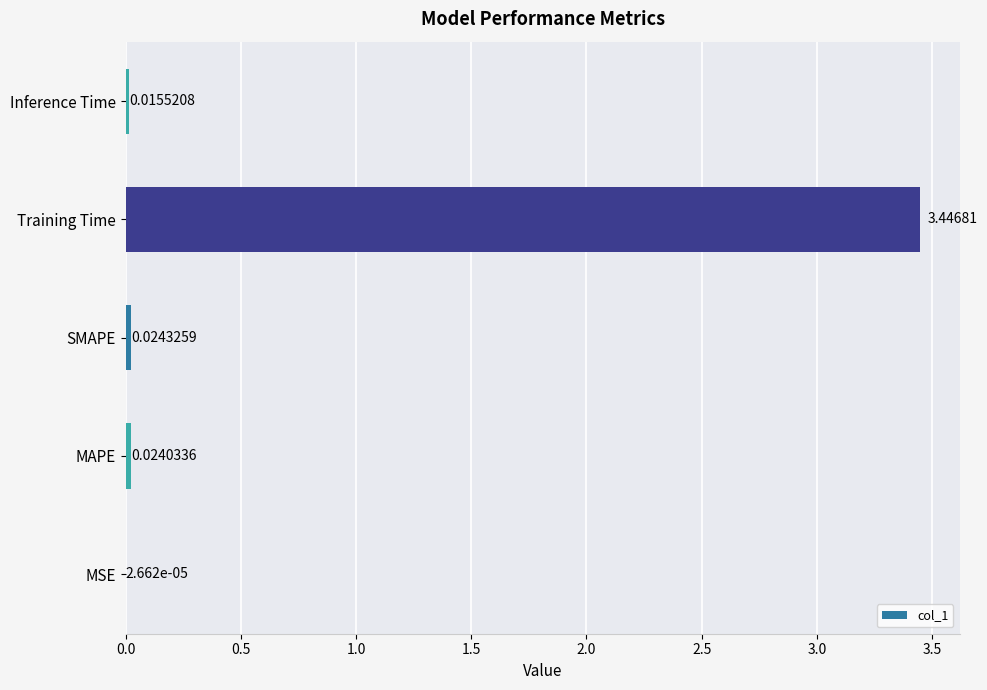

Which label corresponds to the largest value in the chart?

Training Time